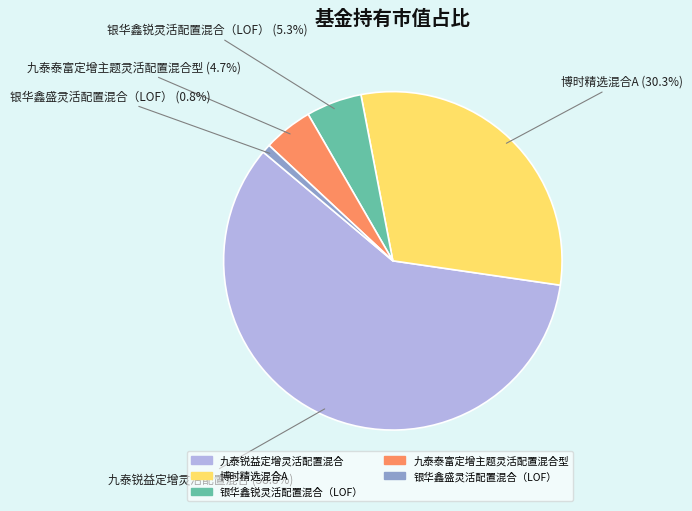

How much of the chart is everything except 银华鑫锐灵活配置混合（LOF）?

94.7%